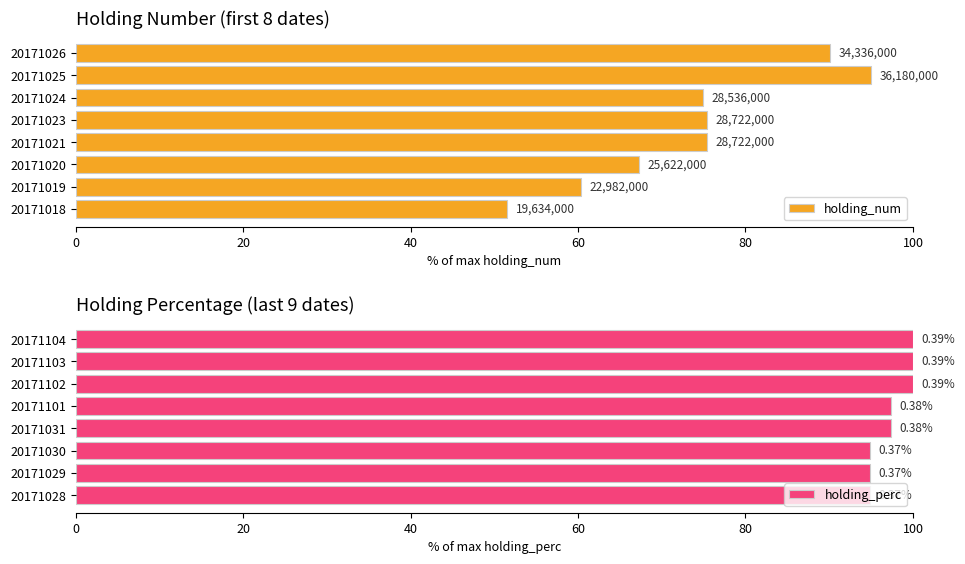

At how many categories does at least one series exceed 78?

8